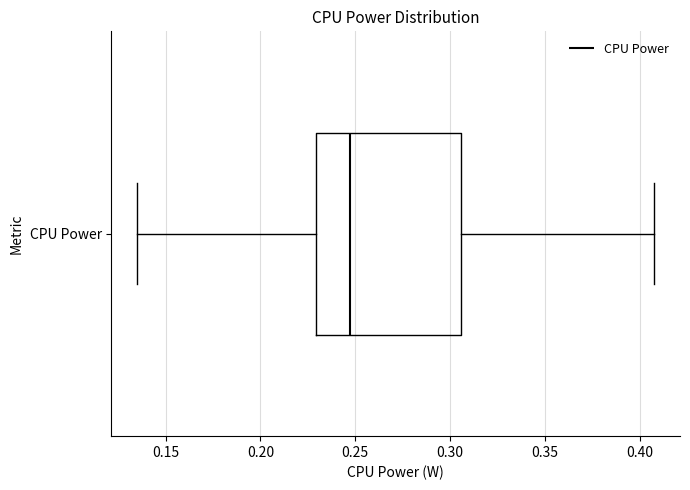

Where does the median line of the box for CPU Power sit on the x-axis? The values are not printed on the chart, so give them approximately, as read against the axis.

0.245